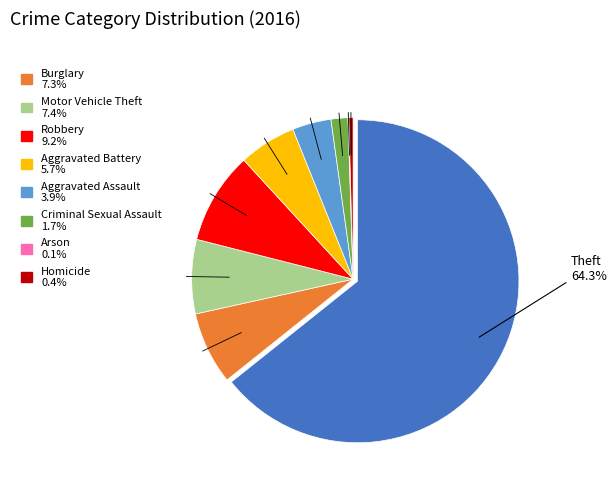

Is there a majority slice in this chart?

Yes